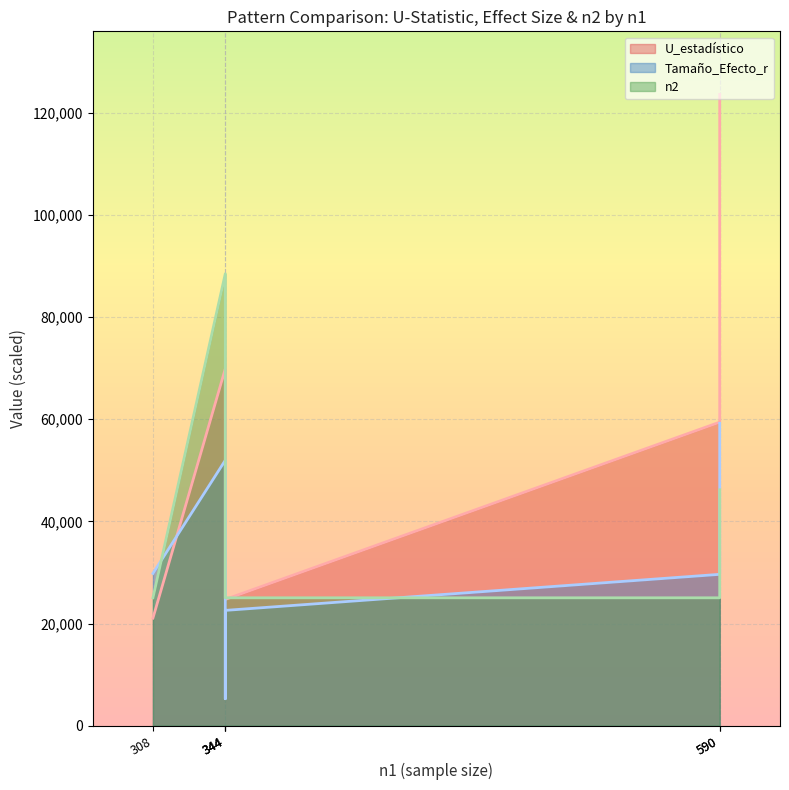

True or false: U_estadistico and n2 cross at least once.

False